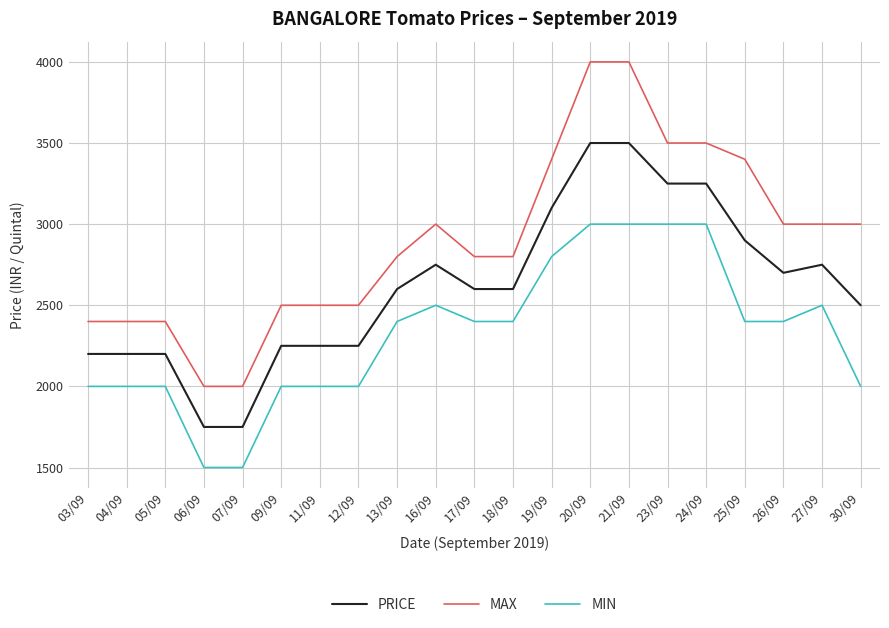

True or false: PRICE and MAX cross at least once.

False